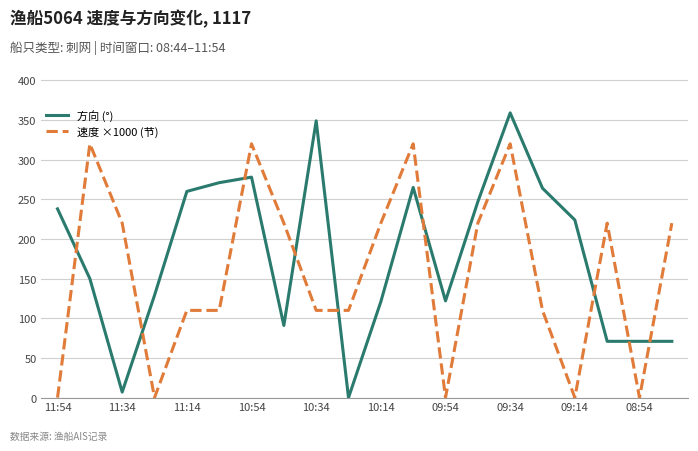

List the series in order of their overall mean, lowest first.

速度 ×1000 (节), 方向 (°)